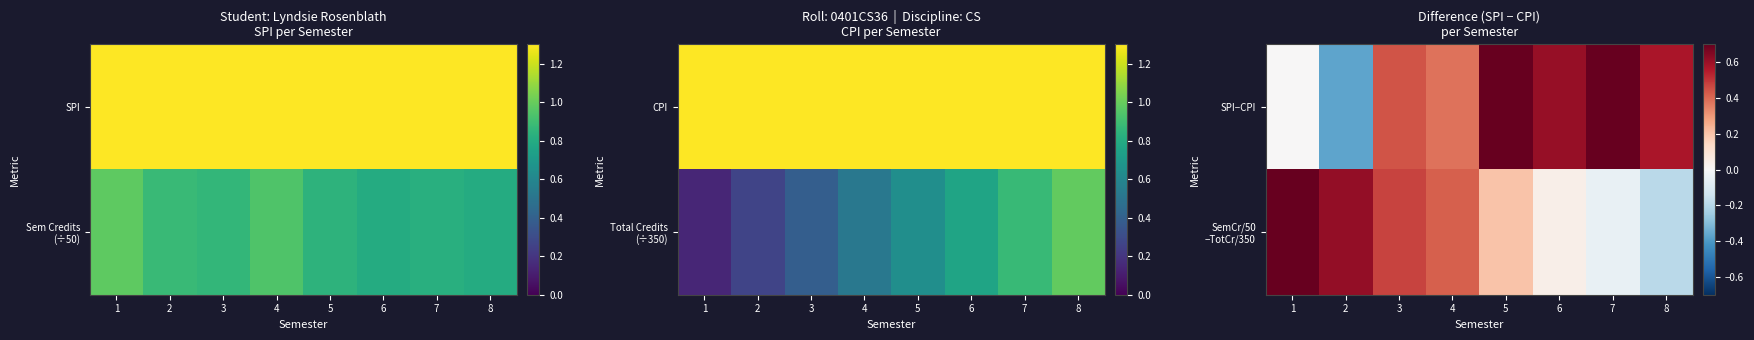

What is the sum of the SemCr/50 −TotCr/350 values at 5 and 3?

0.7